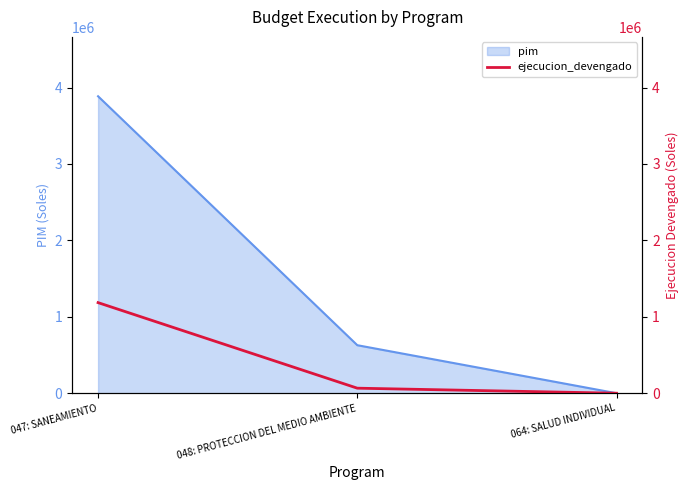

The chart shows a value of -659717 at 064: SALUD INDIVIDUAL. True or false?

False